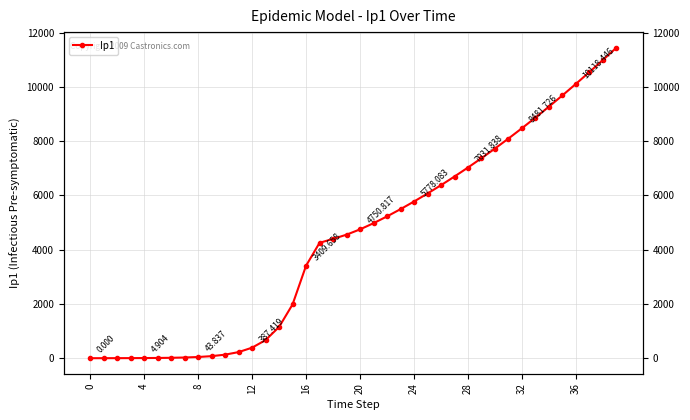

What is the value of the 18th point from the left?

4254.5